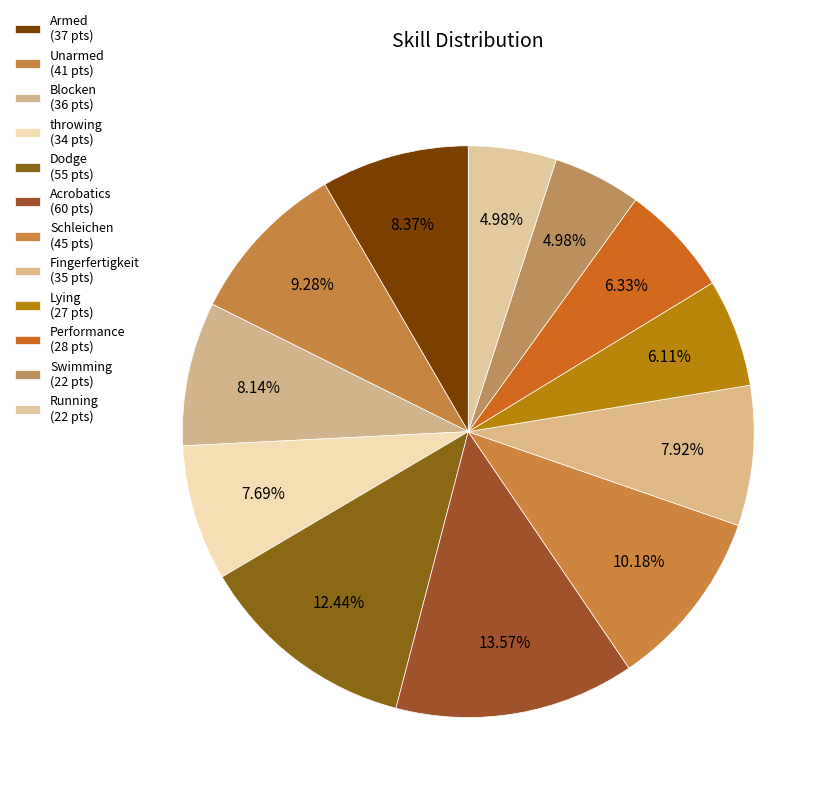

Does any single category account for the majority?

No